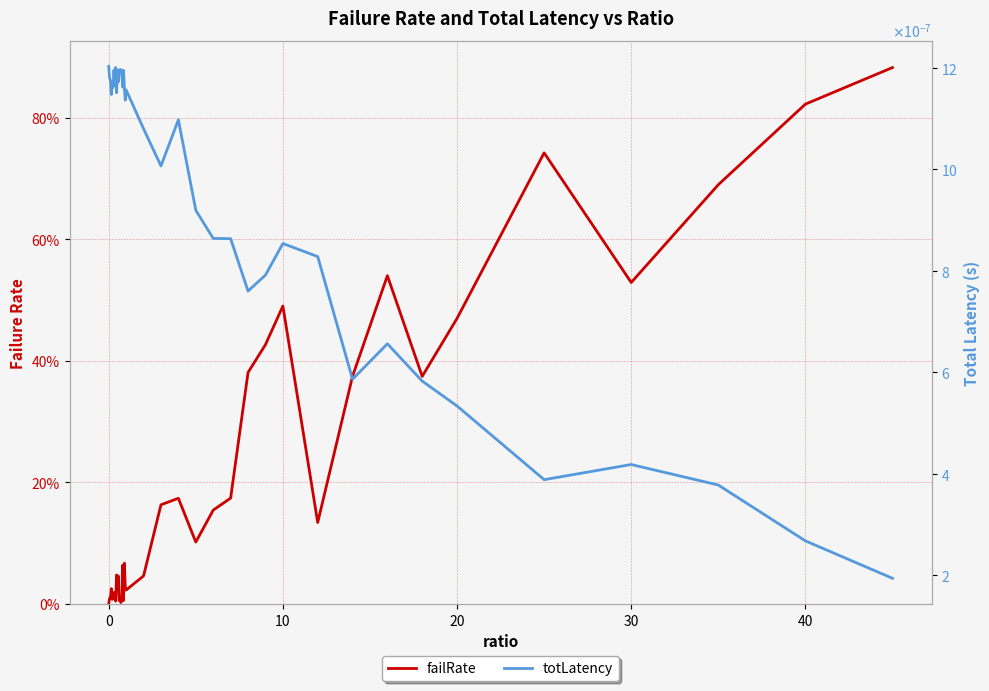

What is the average value of the failRate series?

0.2